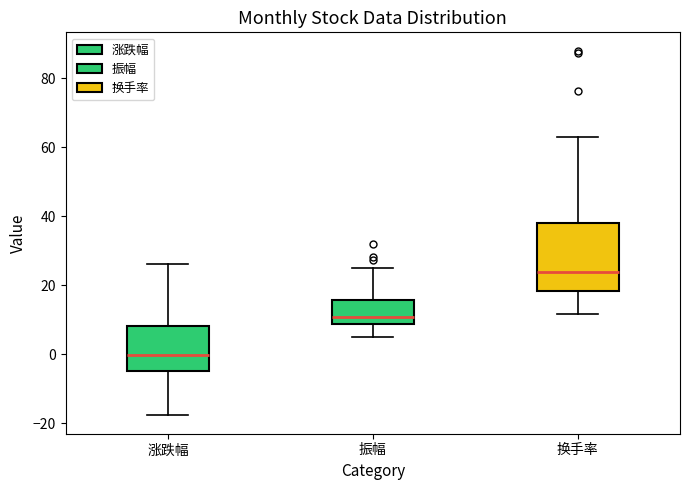

Where does the median line of the box for 涨跌幅 sit on the y-axis? The values are not printed on the chart, so give them approximately, as read against the axis.

0